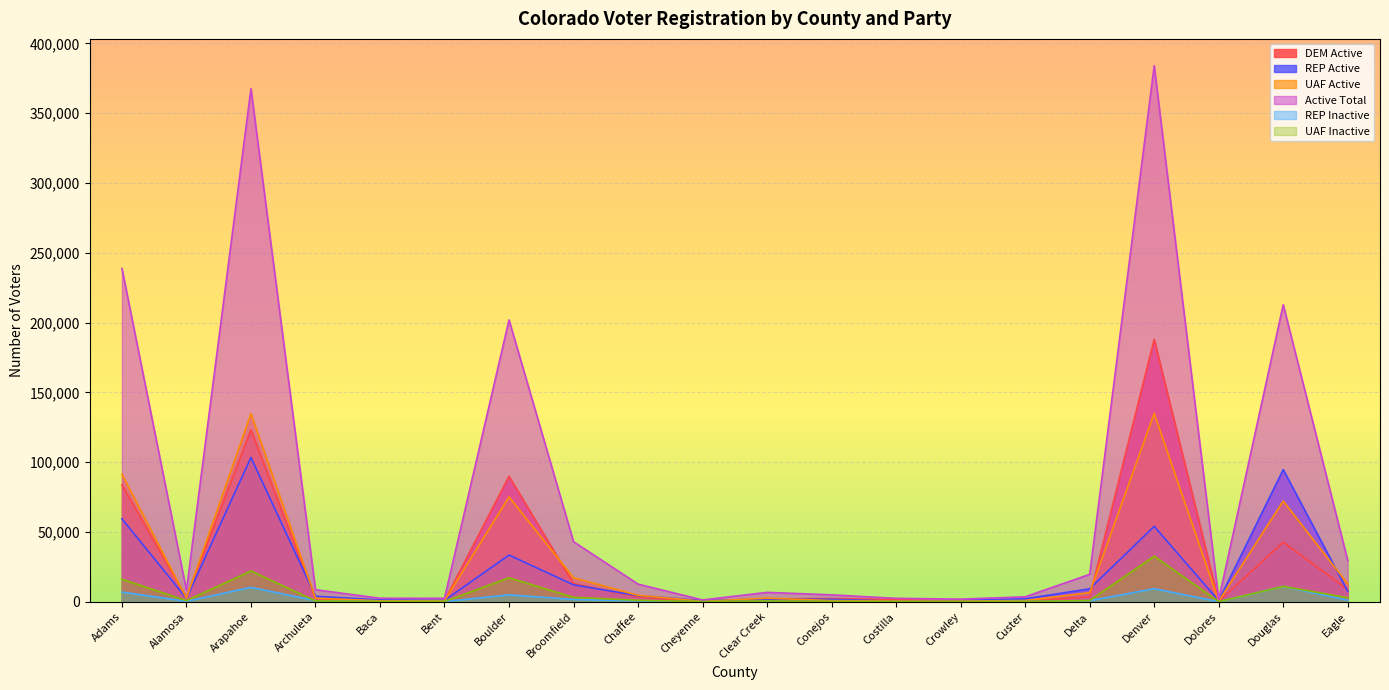

Reading left to right, transcribe all the data shown in this chart.

DEM Active: Adams=83712	Alamosa=3084	Arapahoe=123092	Archuleta=1926	Baca=544	Bent=753	Boulder=89871	Broomfield=13006	Chaffee=3423	Cheyenne=153	Clear Creek=2021	Conejos=2339	Costilla=1535	Crowley=418	Custer=513	Delta=3502	Denver=187977	Dolores=309	Douglas=42682	Eagle=8789
REP Active: Adams=59466	Alamosa=2462	Arapahoe=103370	Archuleta=3998	Baca=1287	Bent=963	Boulder=33445	Broomfield=12117	Chaffee=4387	Cheyenne=830	Clear Creek=1950	Conejos=1761	Costilla=366	Crowley=926	Custer=2119	Delta=9275	Denver=54002	Dolores=720	Douglas=94658	Eagle=7454
UAF Active: Adams=91346	Alamosa=2569	Arapahoe=134760	Archuleta=2575	Baca=658	Bent=726	Boulder=75088	Broomfield=17168	Chaffee=4642	Cheyenne=308	Clear Creek=2586	Conejos=823	Costilla=499	Crowley=493	Custer=861	Delta=6521	Denver=134891	Dolores=431	Douglas=72162	Eagle=12747
Active Total: Adams=238776	Alamosa=8245	Arapahoe=367517	Archuleta=8630	Baca=2524	Bent=2483	Boulder=201889	Broomfield=43025	Chaffee=12638	Cheyenne=1297	Clear Creek=6719	Conejos=4954	Costilla=2446	Crowley=1870	Custer=3552	Delta=19639	Denver=384001	Dolores=1483	Douglas=212773	Eagle=29508
REP Inactive: Adams=6958	Alamosa=336	Arapahoe=10328	Archuleta=790	Baca=86	Bent=139	Boulder=4962	Broomfield=1648	Chaffee=589	Cheyenne=52	Clear Creek=300	Conejos=134	Costilla=51	Crowley=73	Custer=204	Delta=785	Denver=9344	Dolores=48	Douglas=10996	Eagle=1128
UAF Inactive: Adams=16173	Alamosa=797	Arapahoe=22047	Archuleta=654	Baca=132	Bent=222	Boulder=17174	Broomfield=3166	Chaffee=1054	Cheyenne=32	Clear Creek=592	Conejos=146	Costilla=130	Crowley=96	Custer=133	Delta=930	Denver=32676	Dolores=105	Douglas=11000	Eagle=2916